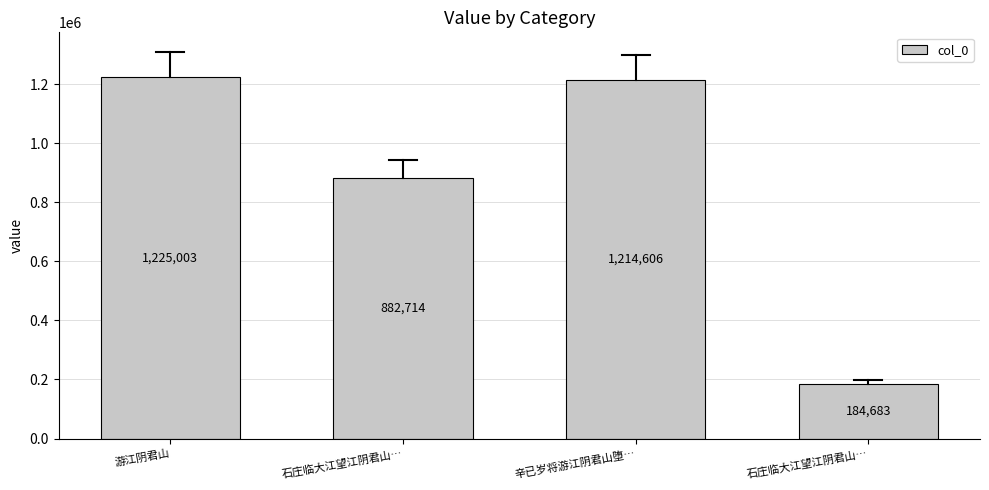

What is the change in value from 石庄临大江望江阴君山… to 辛已岁将游江阴君山堕…?

+331892